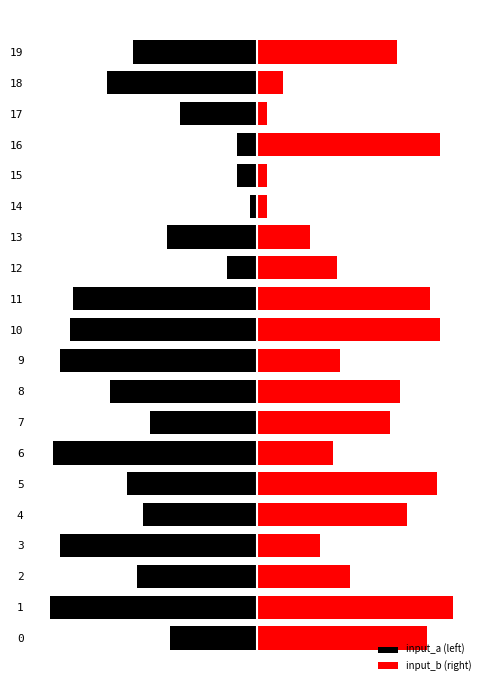

What is the value of the input_b (right) bar at the 8th from the left?

40